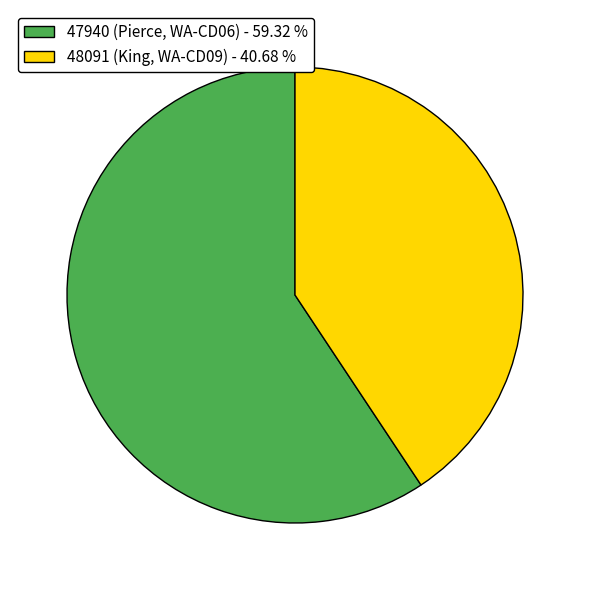

Rank the categories by value from lowest to highest.

48091 (King, WA-CD09), 47940 (Pierce, WA-CD06)